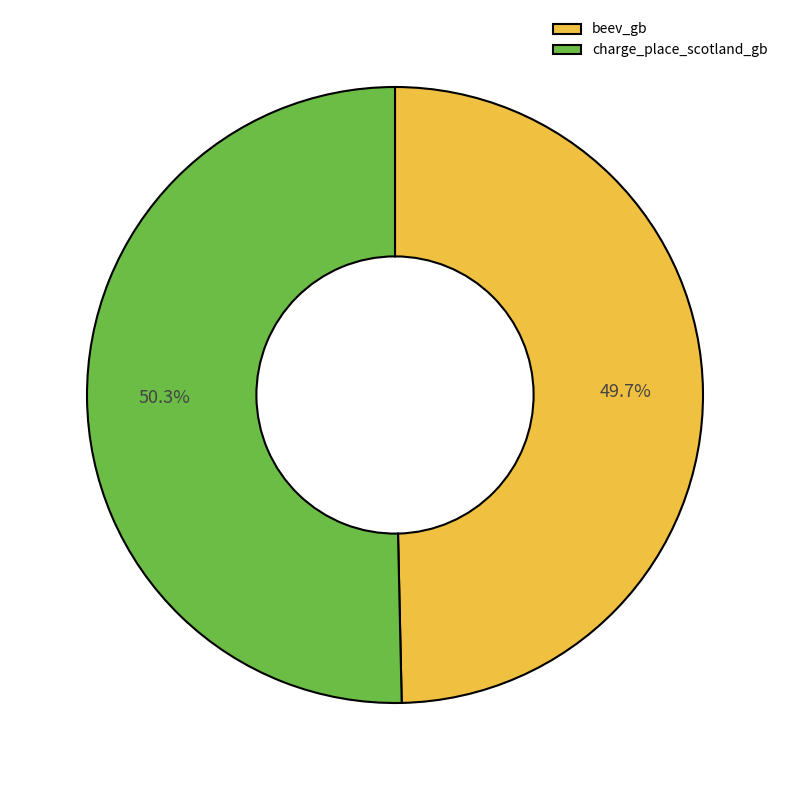

What is the smallest slice in the pie chart?

beev_gb